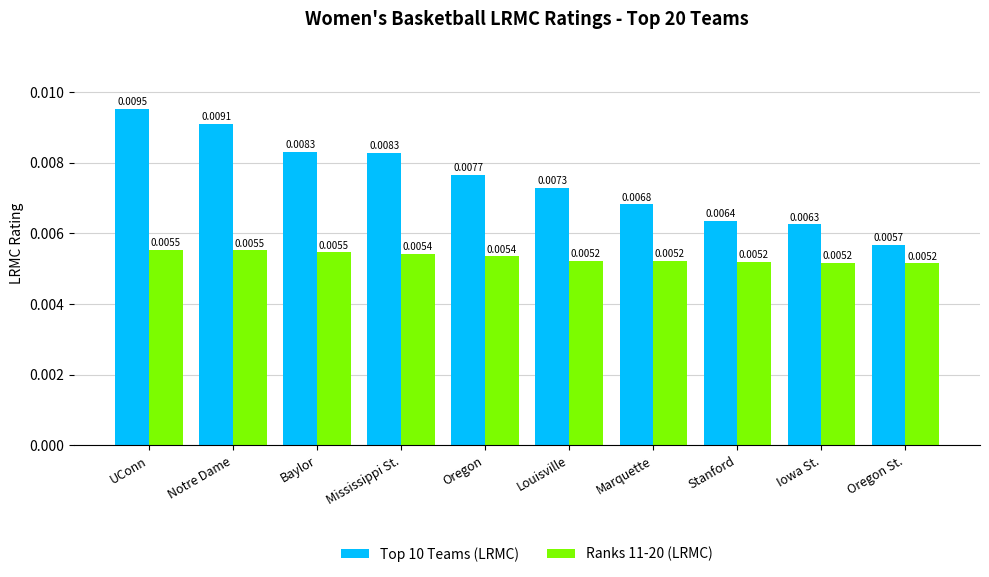

List the series in order of their overall mean, lowest first.

Ranks 11-20 (LRMC), Top 10 Teams (LRMC)